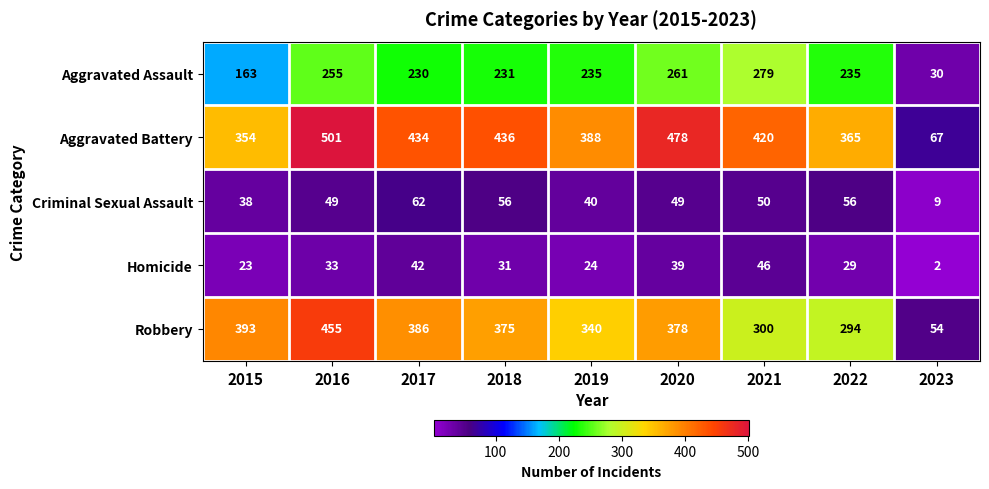

What is the total value across all series at 2019?

1027